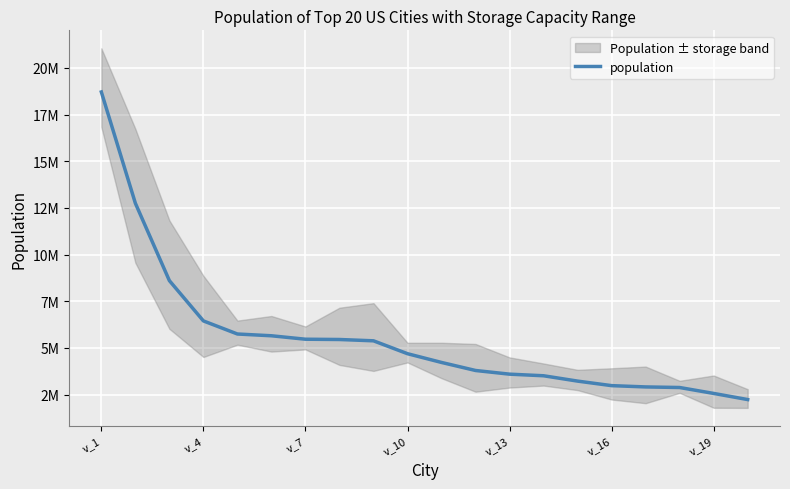

True or false: there are more than 2 points higher than both neighbors.

False